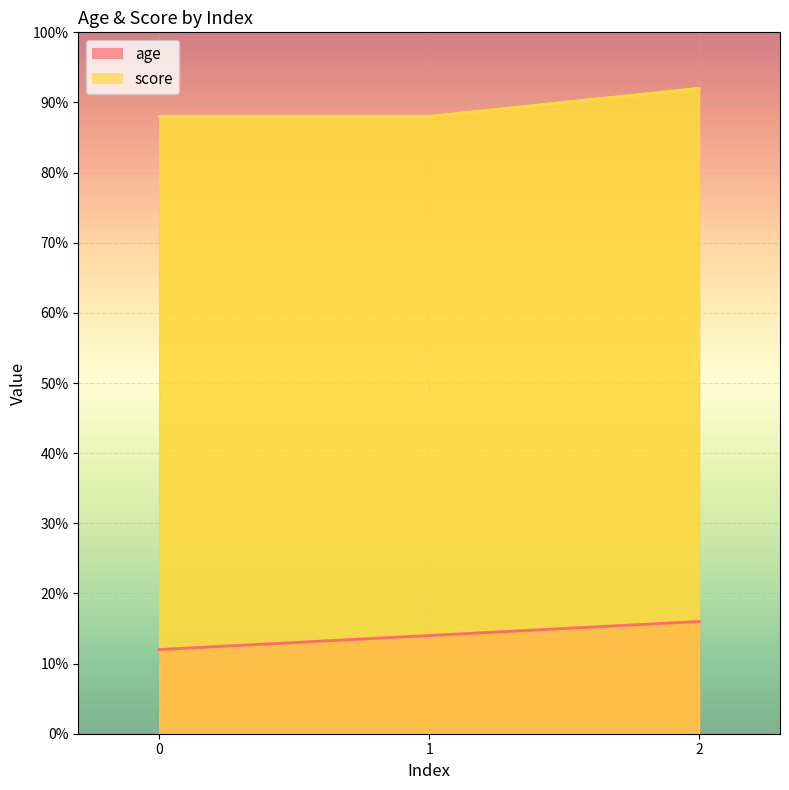

What is the difference between the score values at 2 and 0?

4